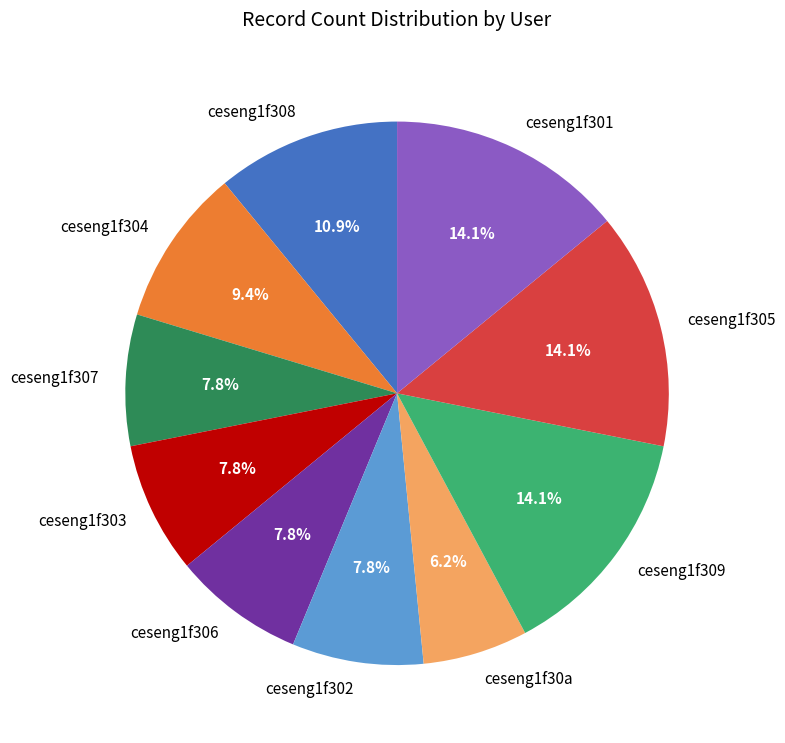

Which category has the smallest portion of the pie?

ceseng1f30a